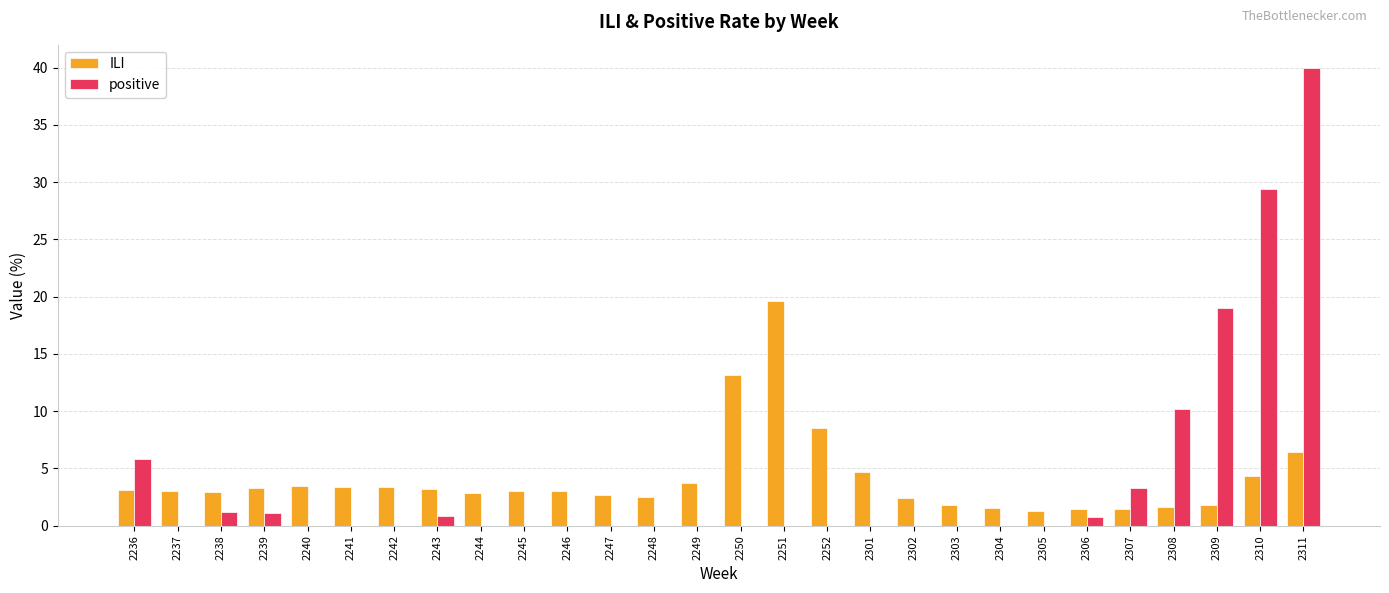

What is the sum of the positive values at 2236 and 2310?

35.2